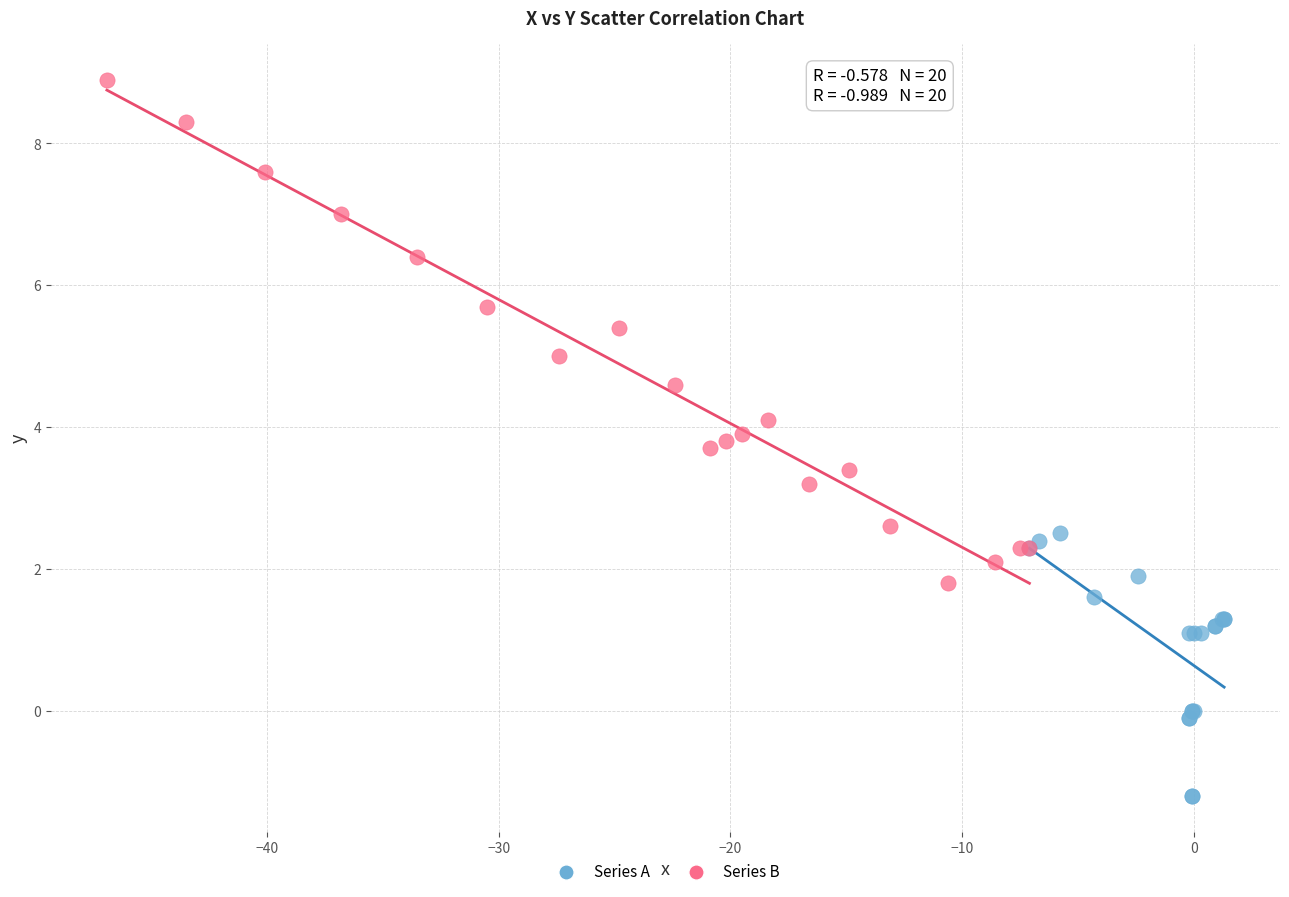

Which series has the largest Y range (max minus min)?

Series B